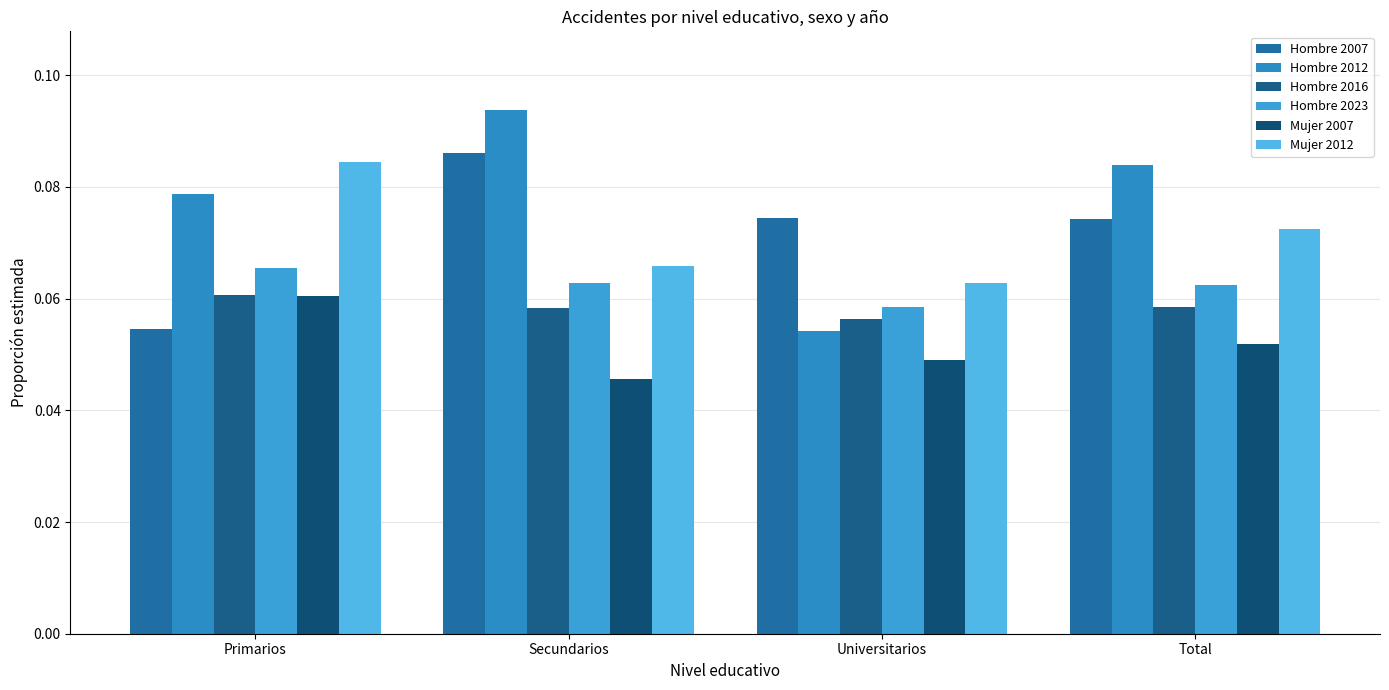

What are all the series names shown in the legend?

Hombre 2007, Hombre 2012, Hombre 2016, Hombre 2023, Mujer 2007, Mujer 2012